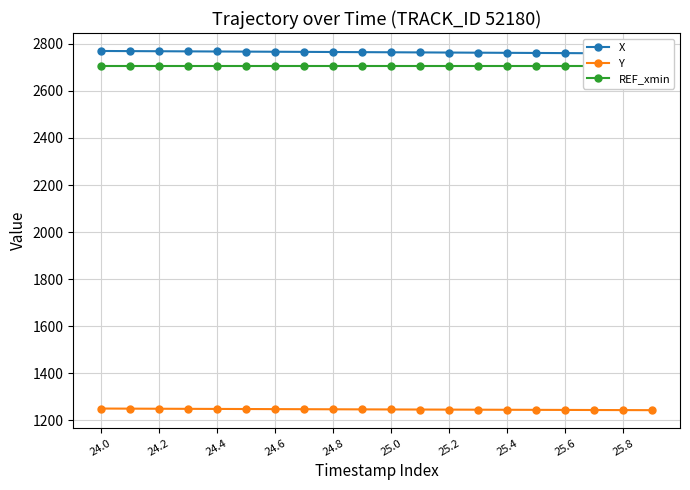

Is it true that REF_xmin equals 2705.3 at 11?

True